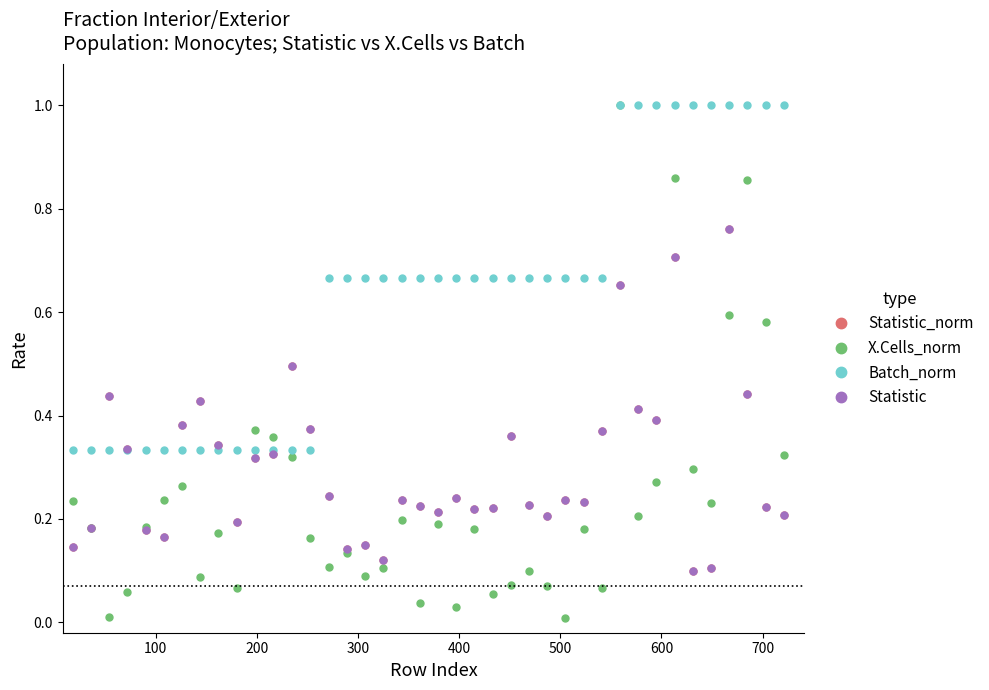

What is the minimum value for Statistic_norm?

0.1